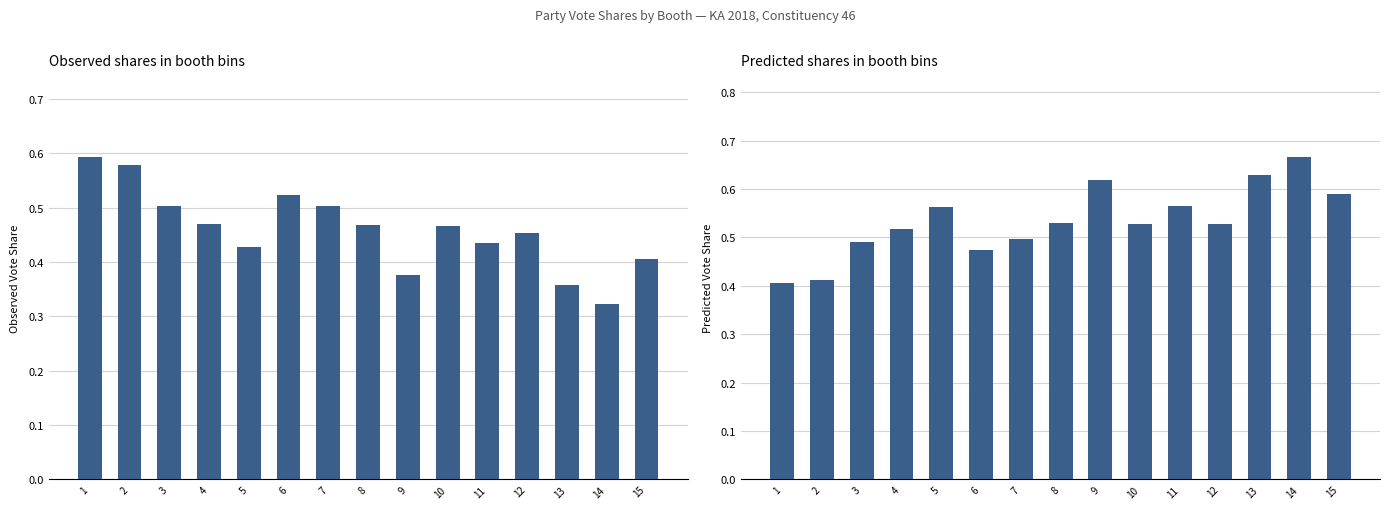

The value of BJP at 15 is 0.6. True or false?

True